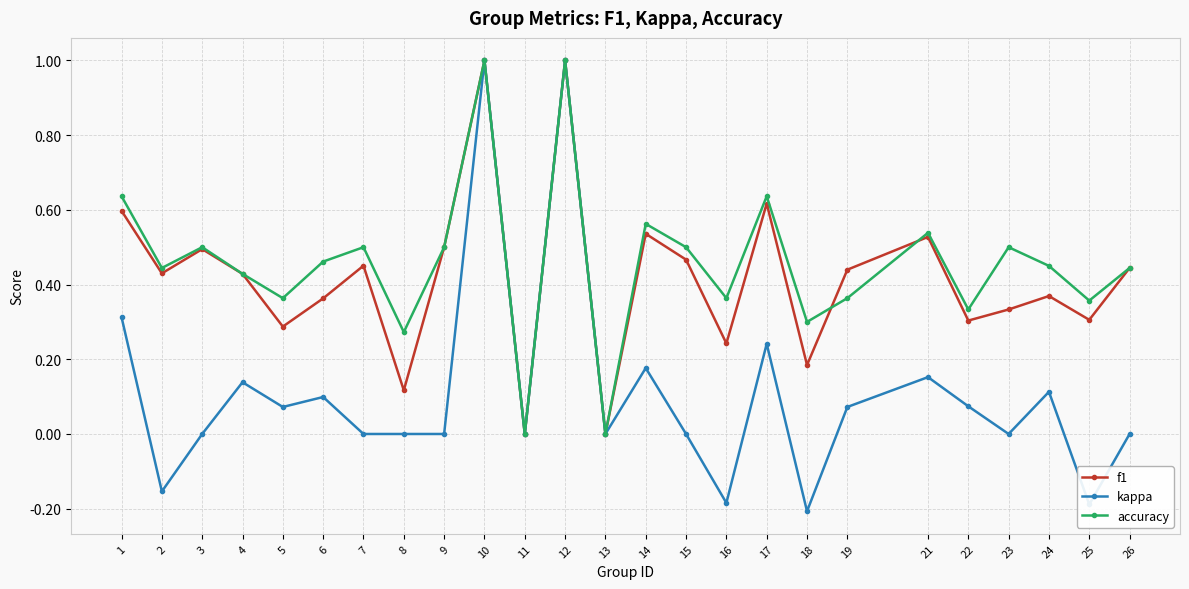

What is the difference between the second highest and second lowest values in the f1 series?

1.0